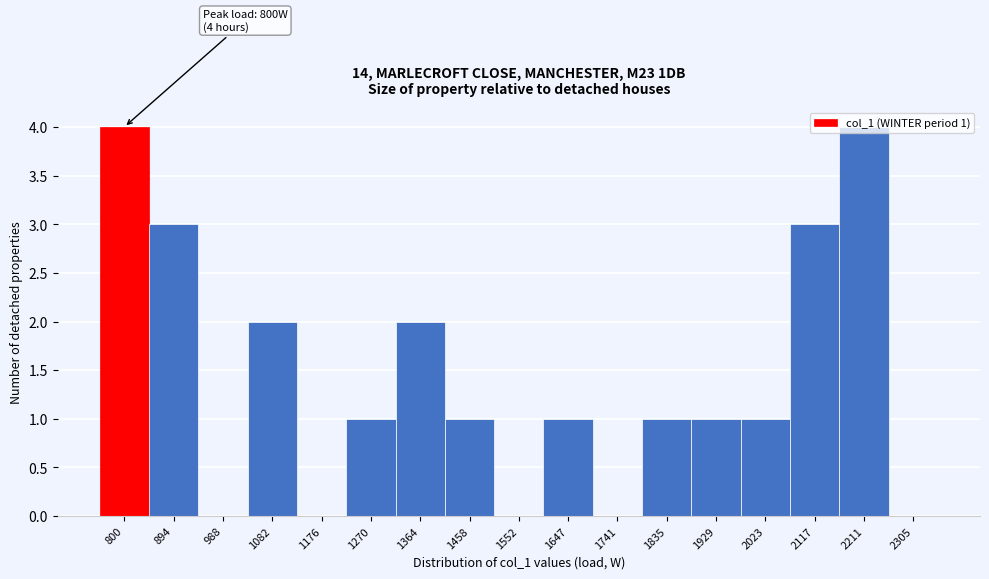

True or false: the data shows 2 at 1647.

False